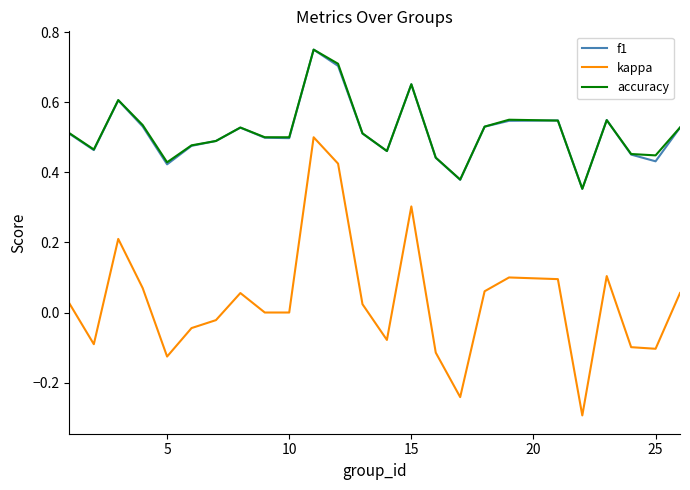

What is the minimum value shown in the chart?

-0.3